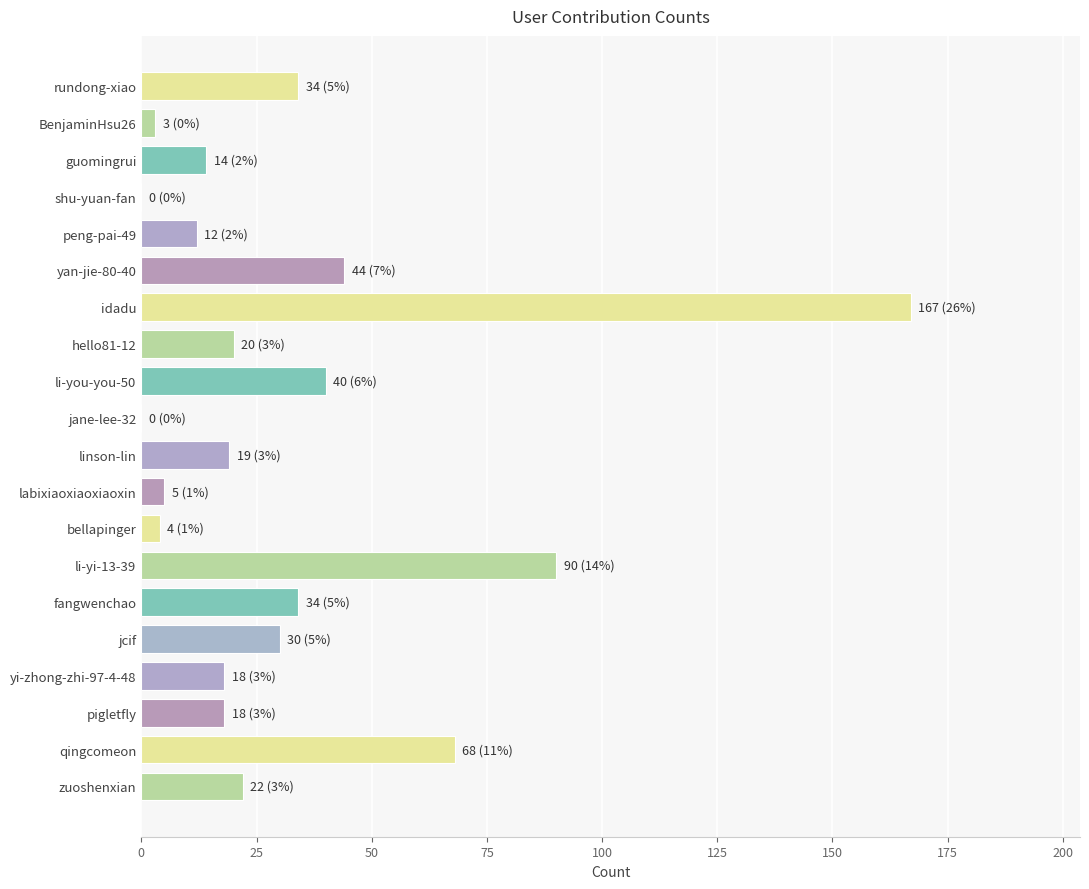

The value at linson-lin is 28. True or false?

False